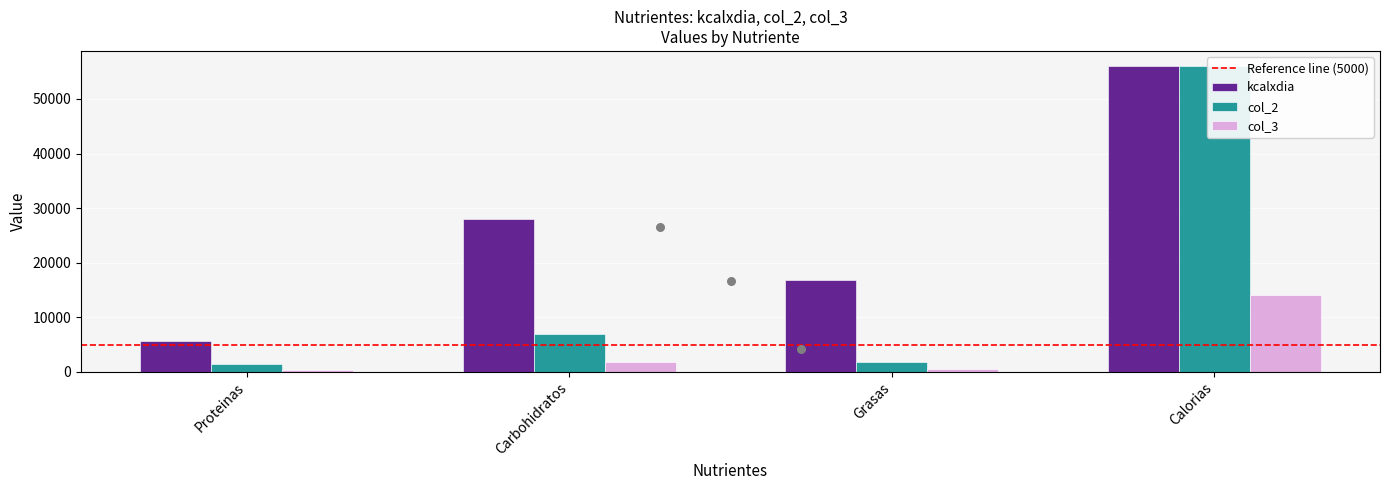

Which series has the largest Y range (max minus min)?

col_2